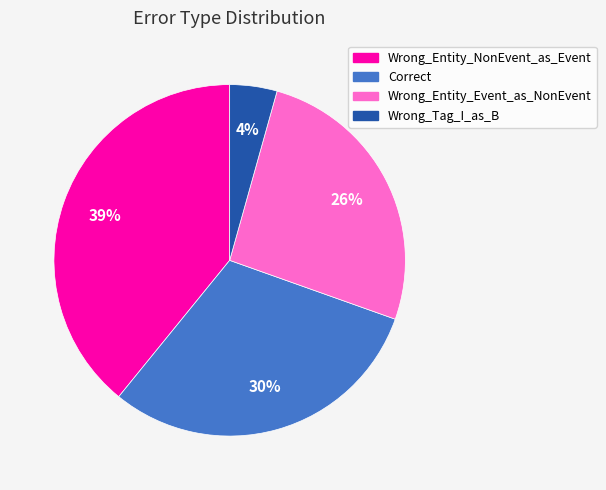

What is the largest slice in the pie chart?

Wrong_Entity_NonEvent_as_Event